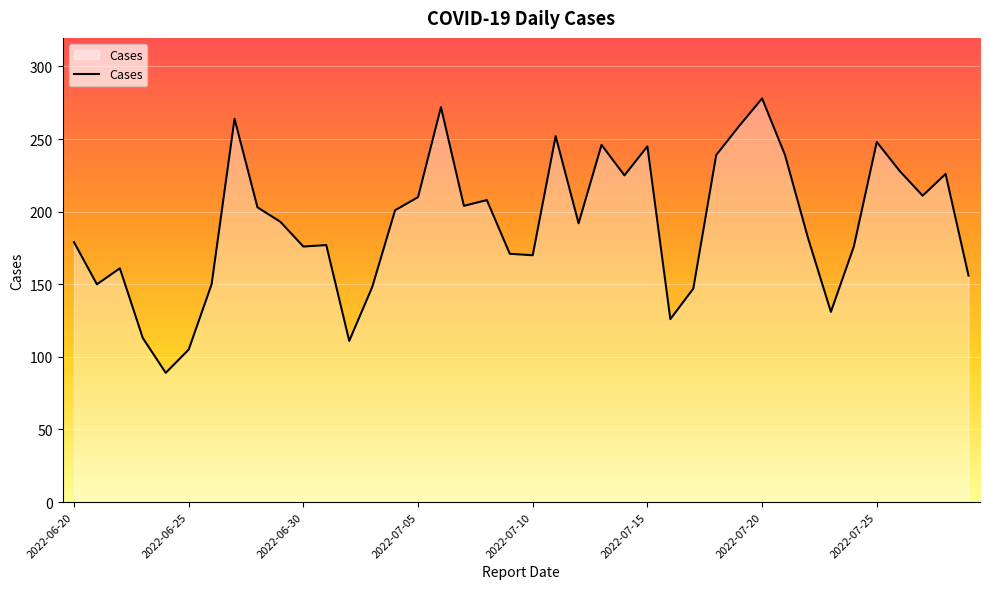

What is the maximum value shown in the chart?

278